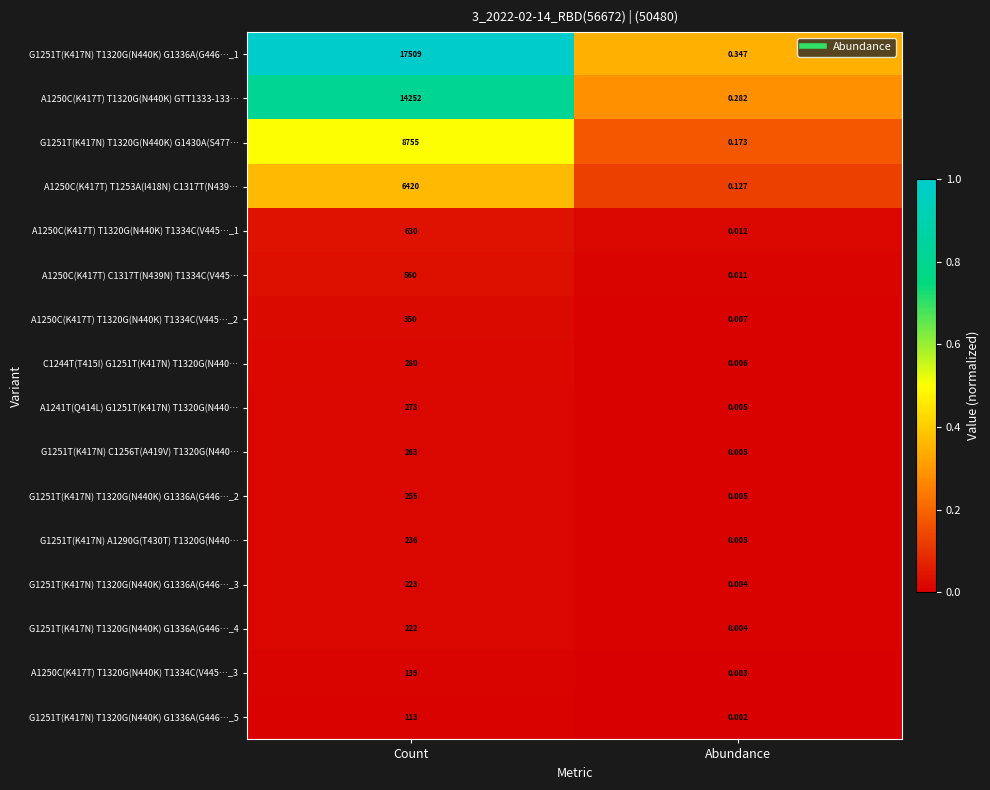

Rank the categories by A1250C(K417T) C1317T(N439N) T1334C(V445… value from highest to lowest.

Count, Abundance